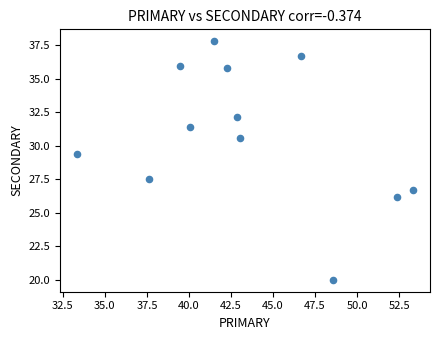

What Y value in the scatter plot is closest to 28?

27.5